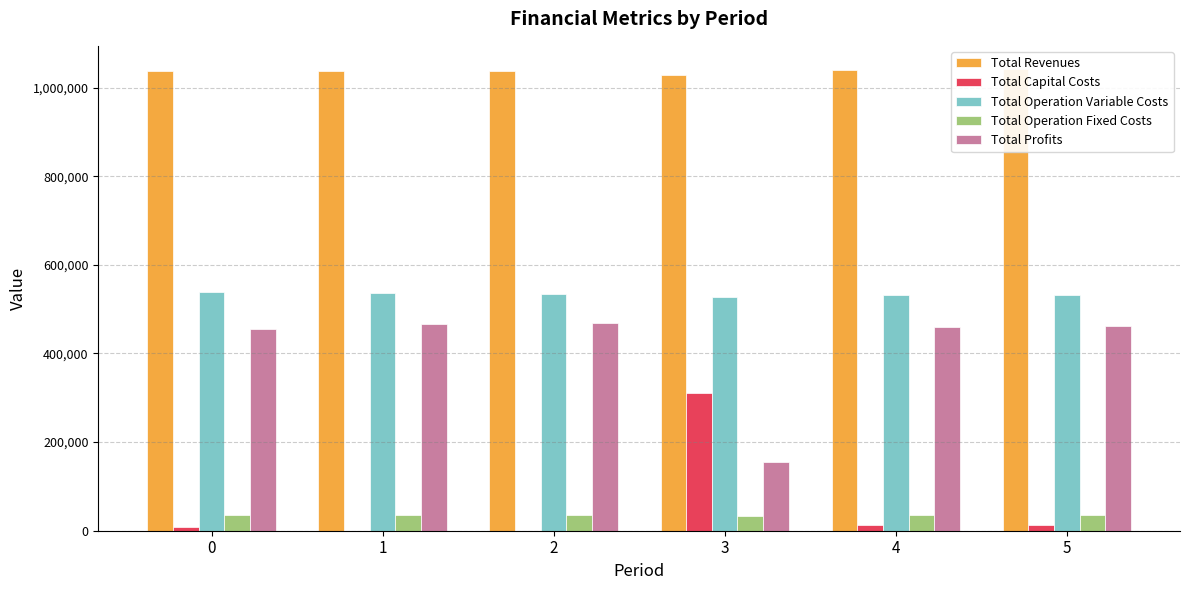

What is the difference between the highest and lowest values at 2?

1037135.0